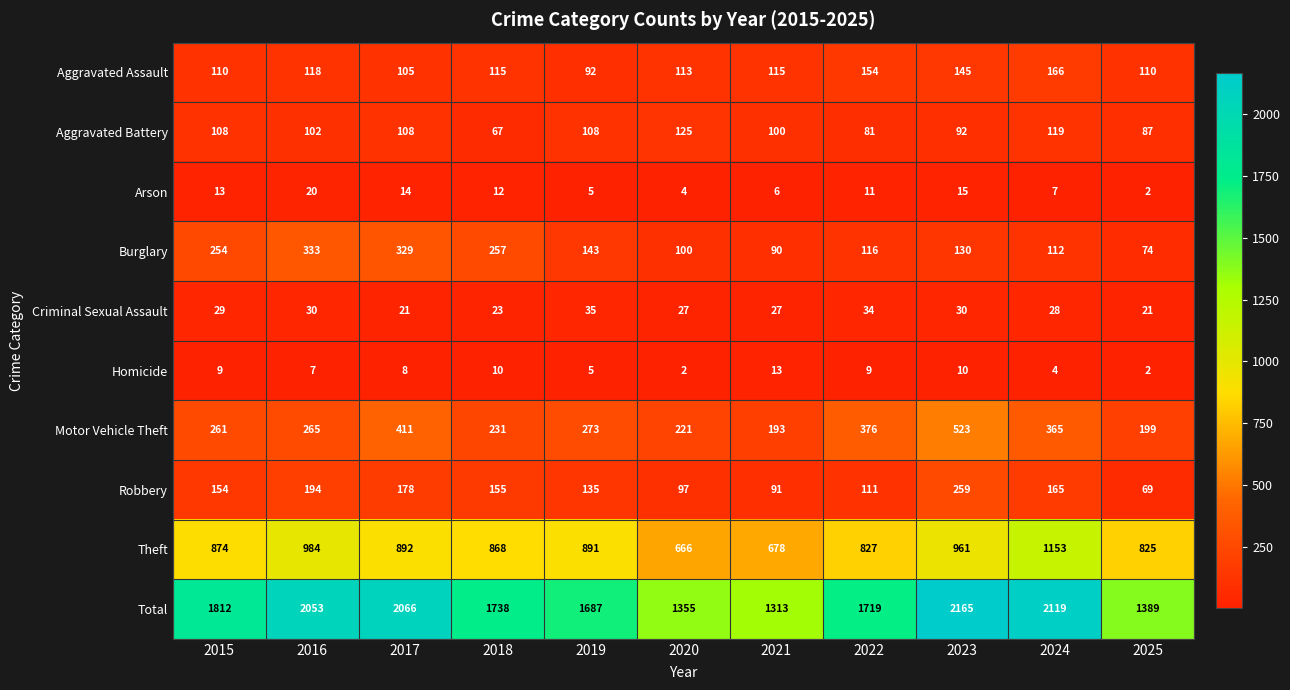

What is the highest value of the Robbery series?

259